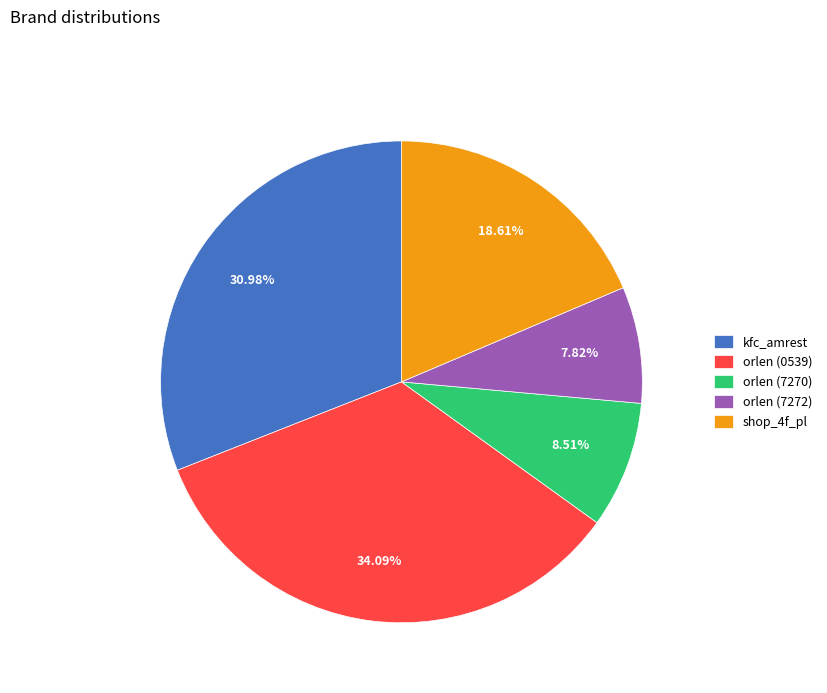

To the nearest percent, what portion does kfc_amrest represent?

31%